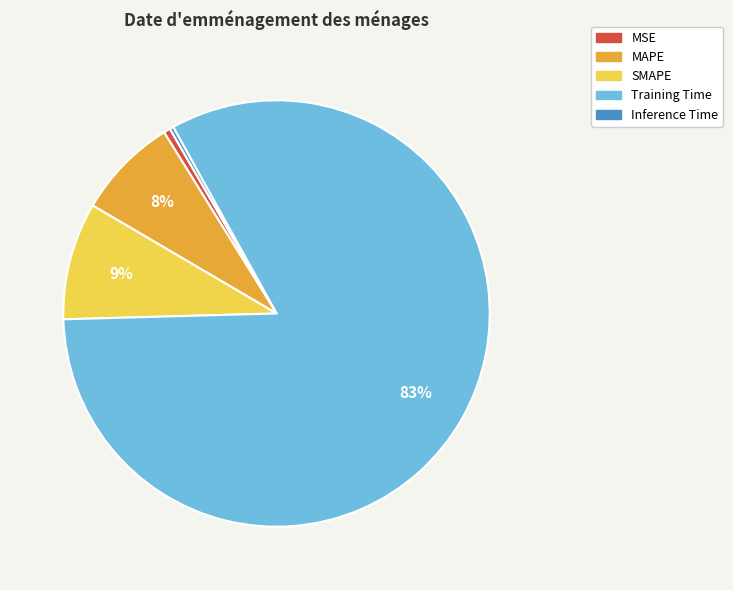

Which has a higher value, MAPE or Inference Time?

MAPE